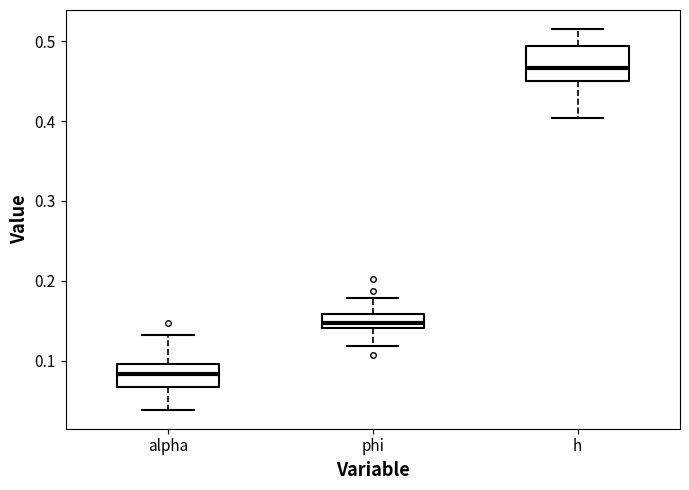

Reading left to right, transcribe this box plot: for each box, give where its median line is, the range the box spans, and where its two whiskers end, as read against the y-axis. The values are not printed on the chart, so give them approximately, as read against the axis.

alpha: median 0.08, box 0.07 to 0.10, whiskers 0.04 to 0.13
phi: median 0.15, box 0.14 to 0.16, whiskers 0.12 to 0.18
h: median 0.47, box 0.45 to 0.49, whiskers 0.40 to 0.52